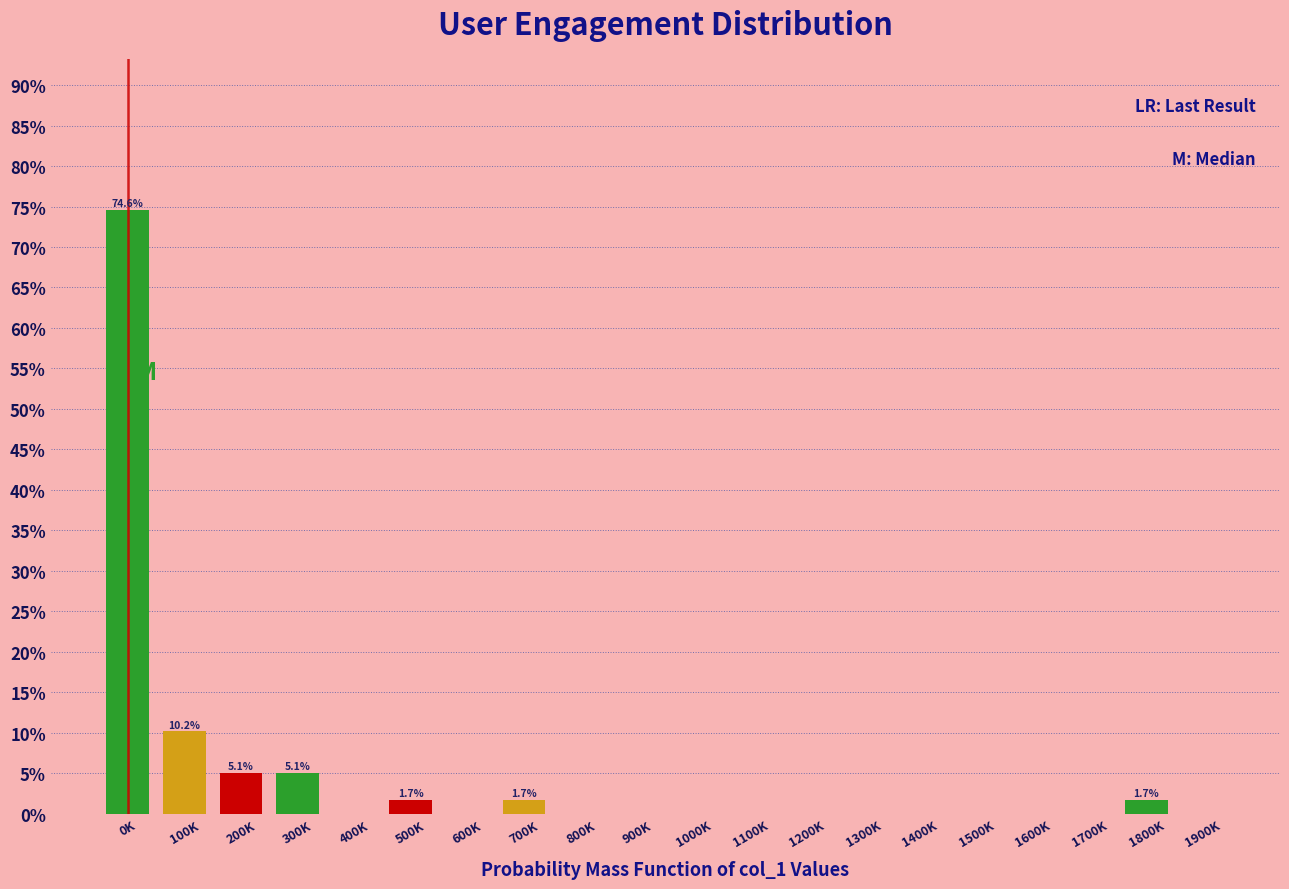

Reading left to right, what are all the values shown in this chart?

0K=74.6	100K=10.2	200K=5.1	300K=5.1	400K=0.0	500K=1.7	600K=0.0	700K=1.7	800K=0.0	900K=0.0	1000K=0.0	1100K=0.0	1200K=0.0	1300K=0.0	1400K=0.0	1500K=0.0	1600K=0.0	1700K=0.0	1800K=1.7	1900K=0.0